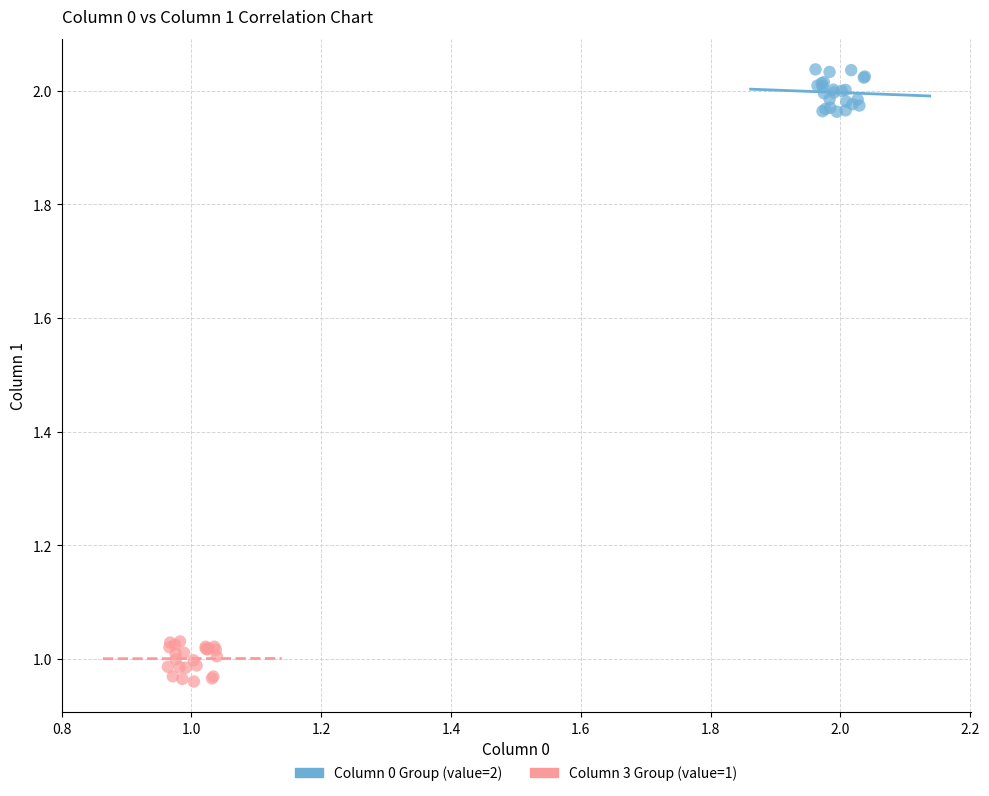

Which series reaches the minimum Y coordinate?

Column 3 Group (value=1)